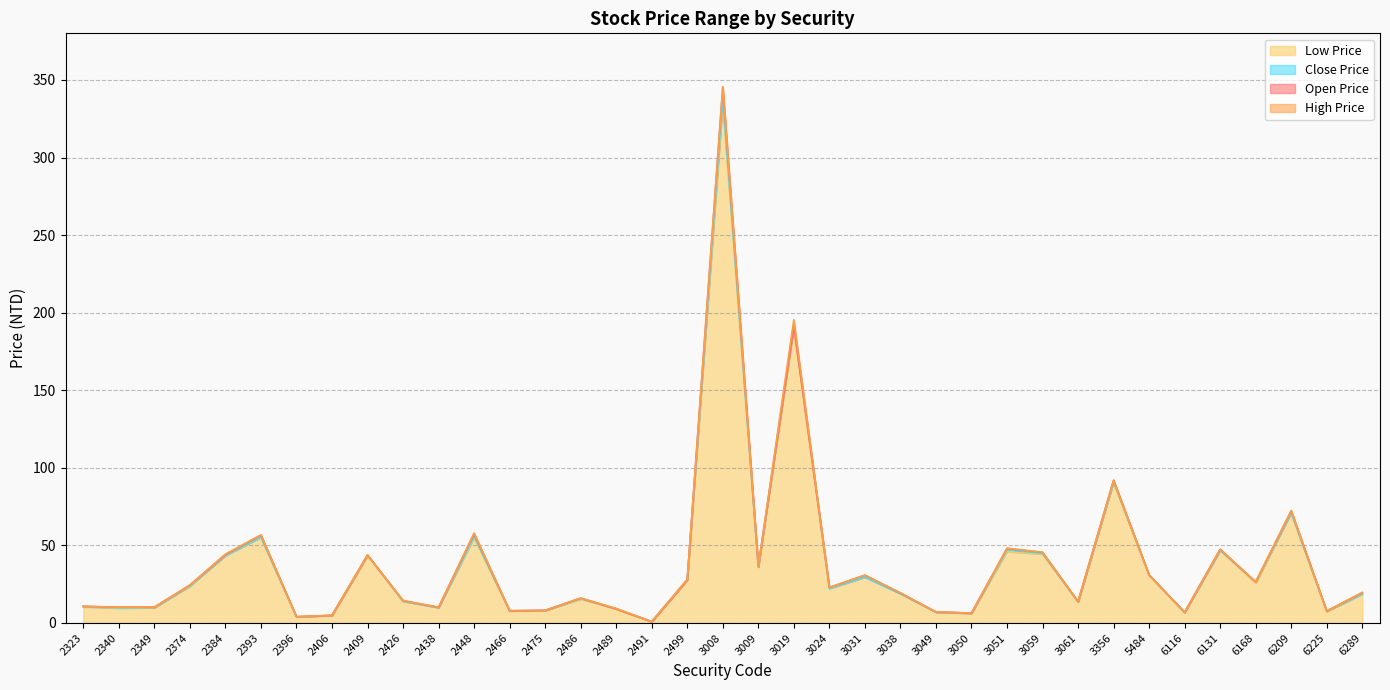

What is the difference between the maximum and minimum values in the Low Price series?

334.1